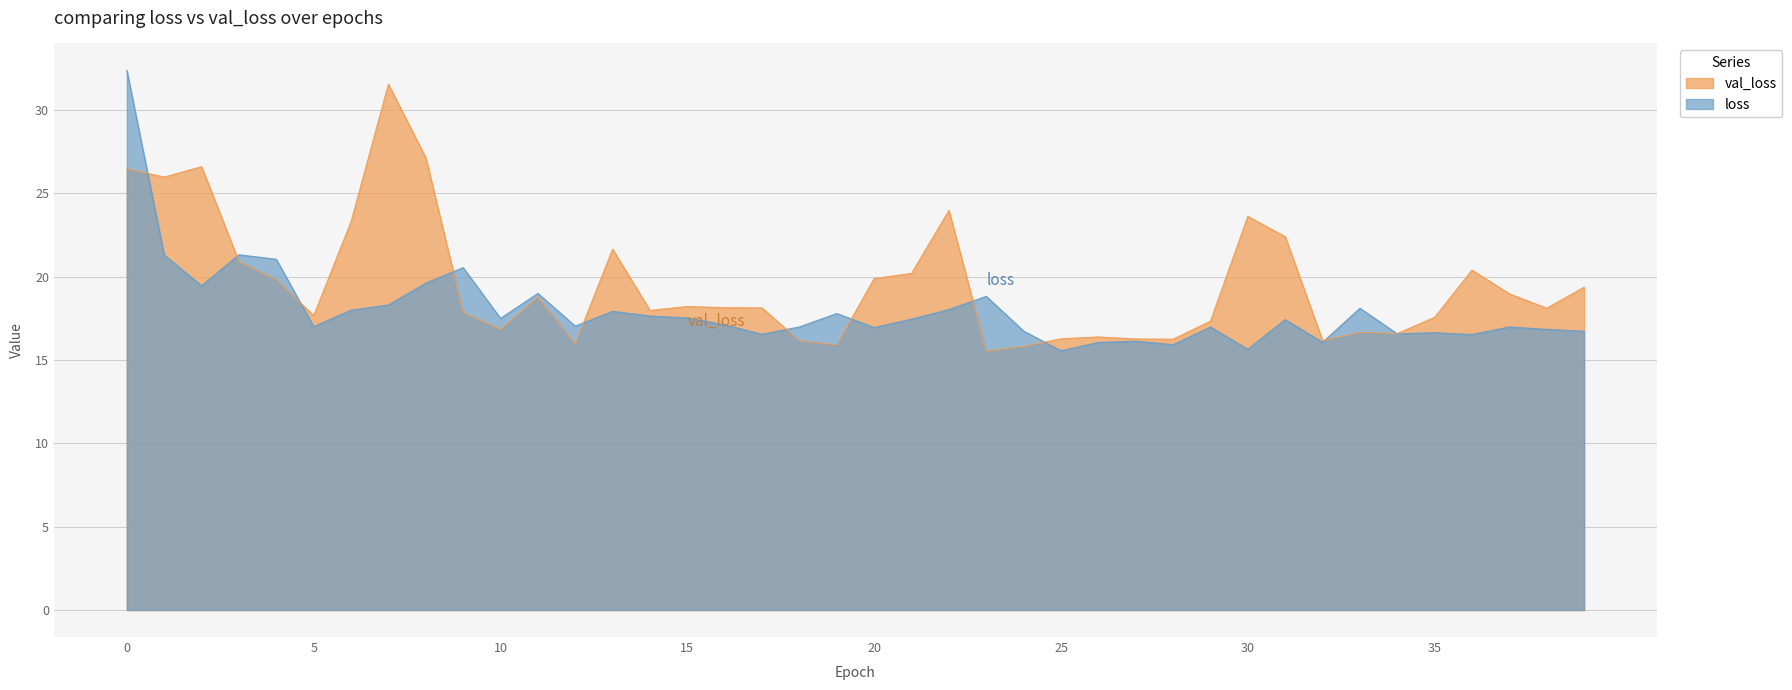

What is the difference between the maximum and minimum values in the val_loss series?

16.0